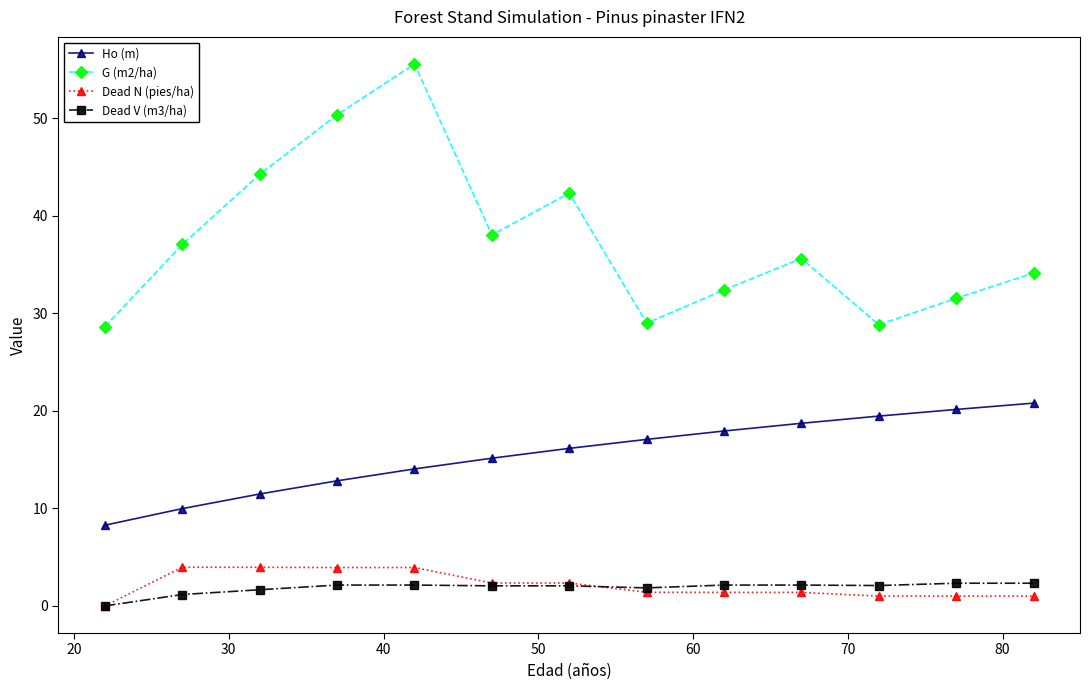

What are all the series names shown in the legend?

Ho (m), G (m2/ha), Dead N (pies/ha), Dead V (m3/ha)